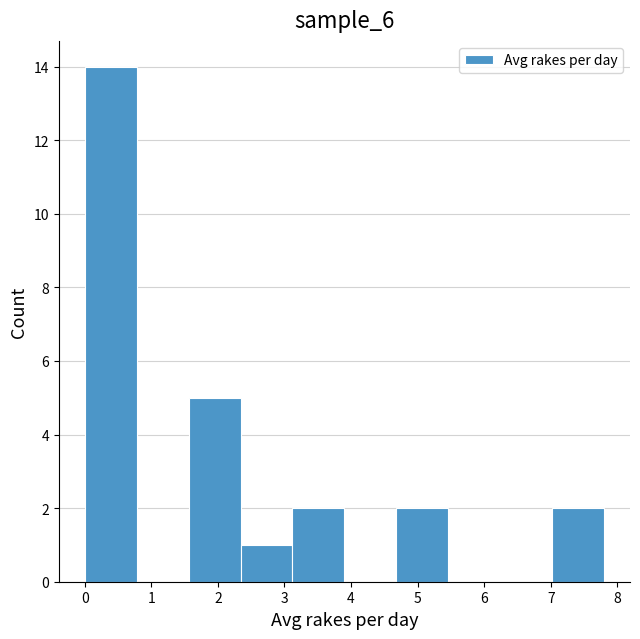

Reading left to right, transcribe this chart: for each bar, give the range it covers on the x-axis and its height. Neither the bar edges nor the heights are printed on the chart, so give them approximately, as read against the axes.

0.00 to 0.78: 14
0.78 to 1.56: 0
1.56 to 2.34: 5
2.34 to 3.12: 1
3.12 to 3.90: 2
3.90 to 4.68: 0
4.68 to 5.46: 2
5.46 to 6.24: 0
6.24 to 7.02: 0
7.02 to 7.80: 2